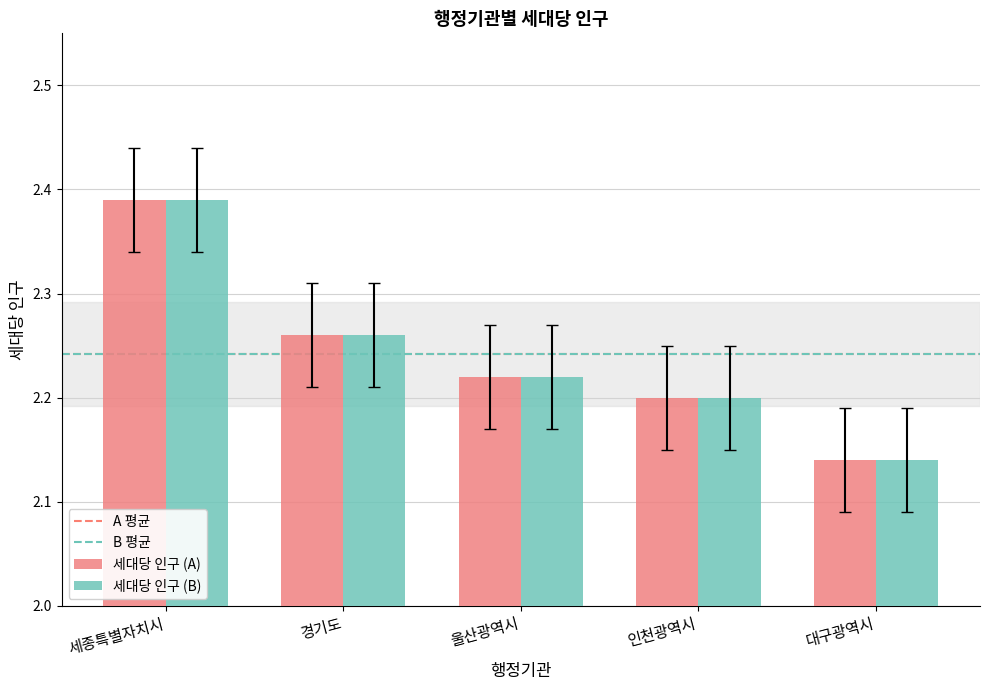

Which category has the highest value across all series?

세종특별자치시